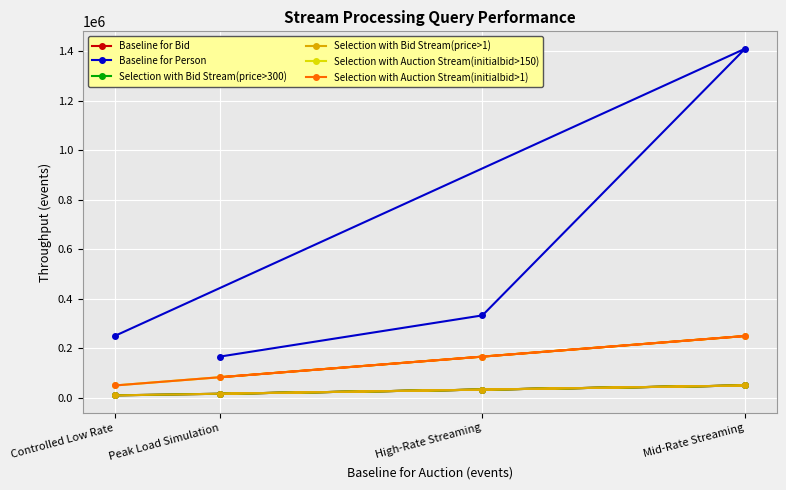

True or false: Baseline for Bid has more than 2 points higher than both neighbors.

False